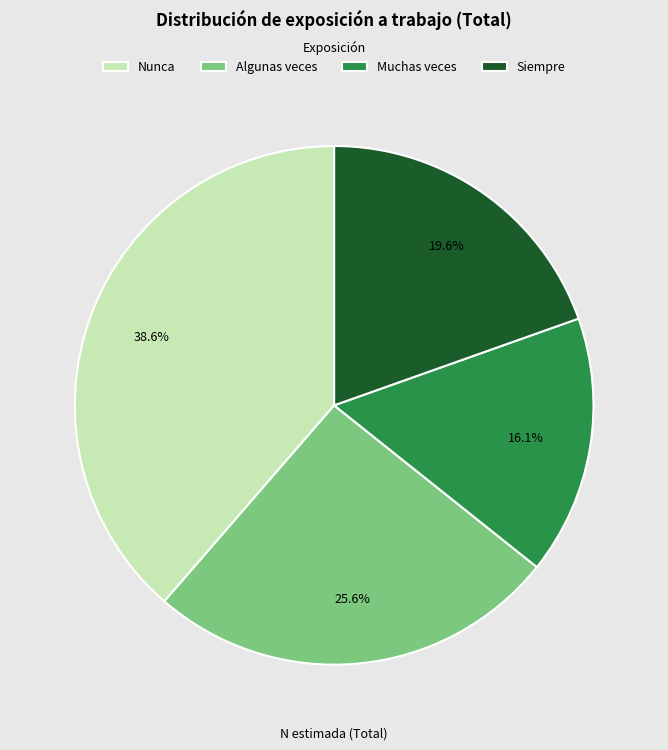

How much of the chart is everything except Algunas veces?

74.4%